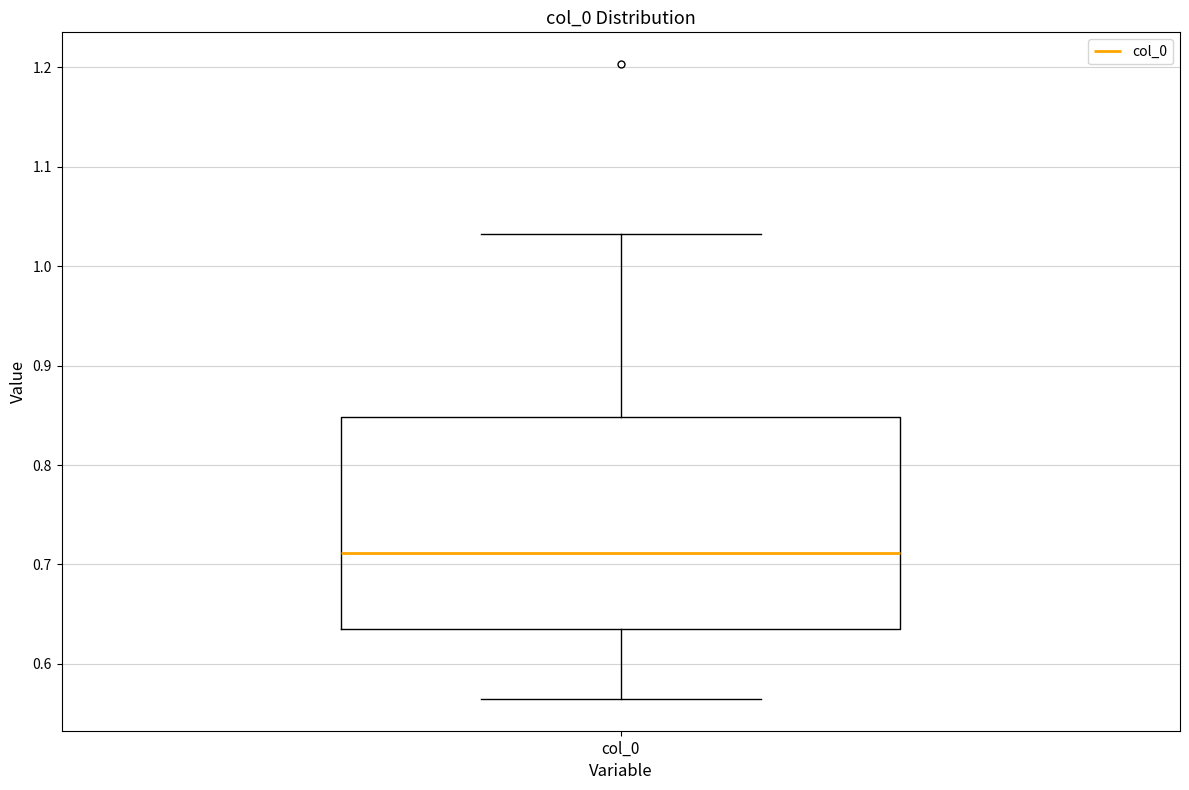

Where is the lower edge of the box for col_0 on the y-axis? The values are not printed on the chart, so give them approximately, as read against the axis.

0.63